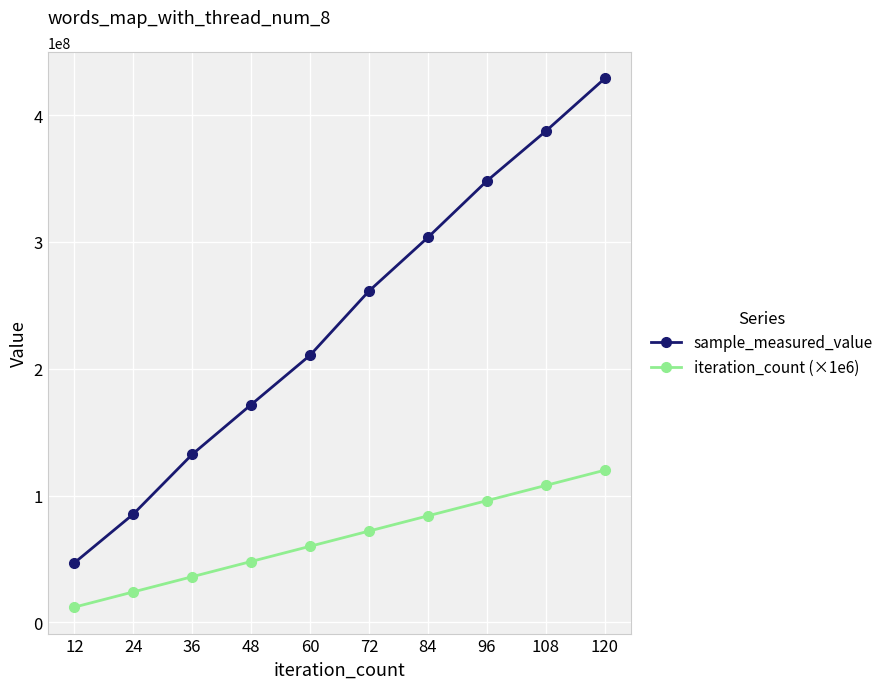

Reading right to left, list all the values displayed in this chart.

sample_measured_value: 428923134	387395587	348124867	303599281	261314897	210658033	171697427	132471273	85336759	46894565
iteration_count (×1e6): 120000000	108000000	96000000	84000000	72000000	60000000	48000000	36000000	24000000	12000000